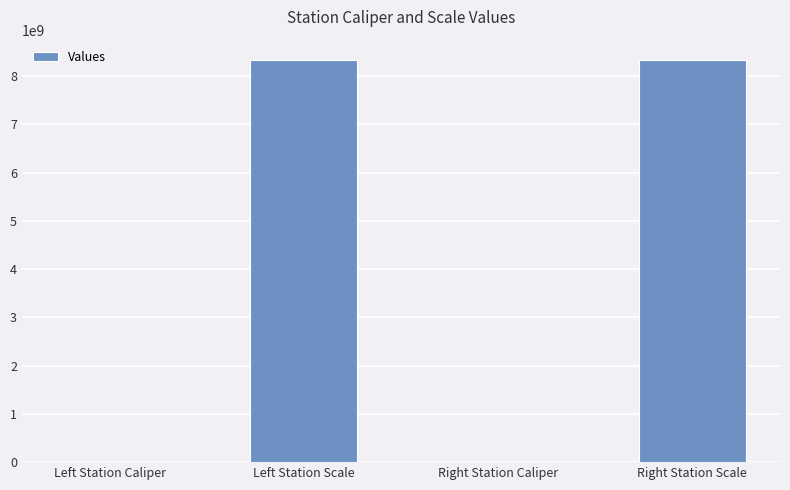

Is it true that the value at Left Station Scale is 4476441640?

False